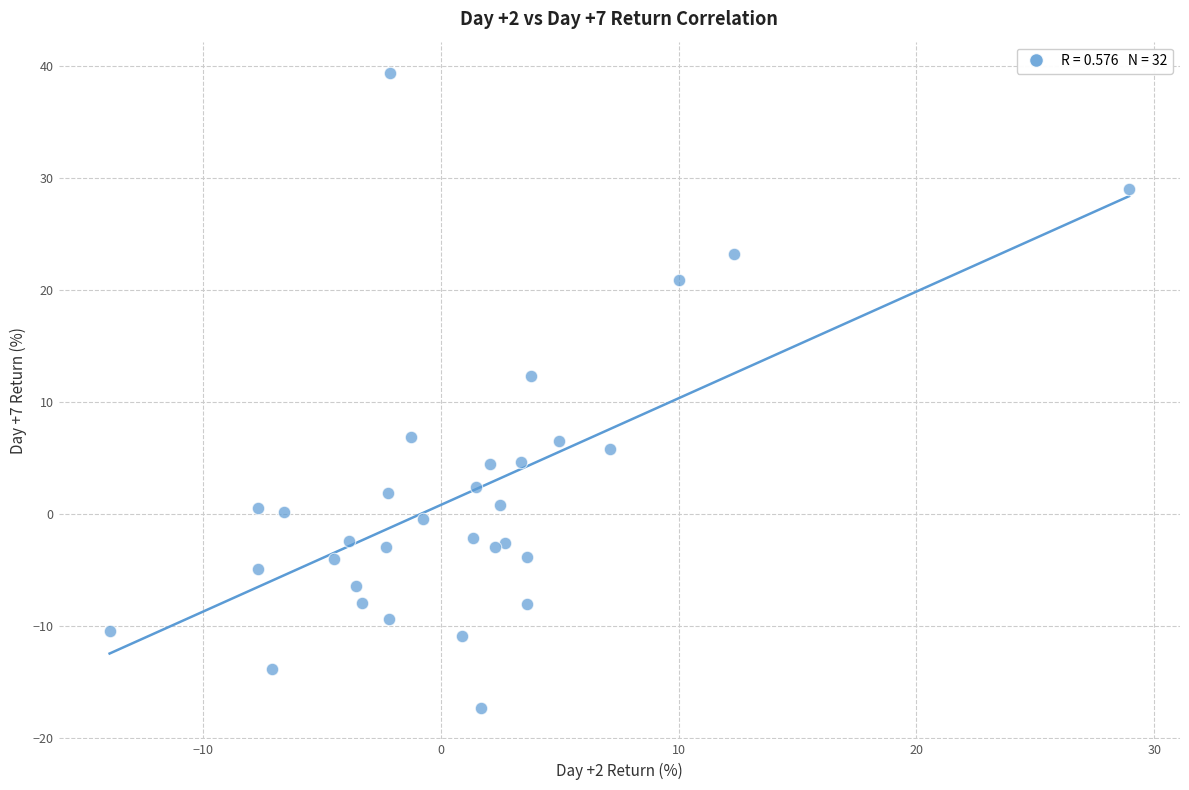

What Y value in the scatter plot is closest to 11?

12.3